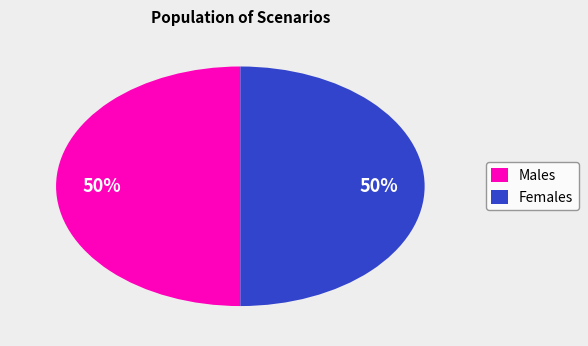

To the nearest percent, what portion does Females represent?

50%